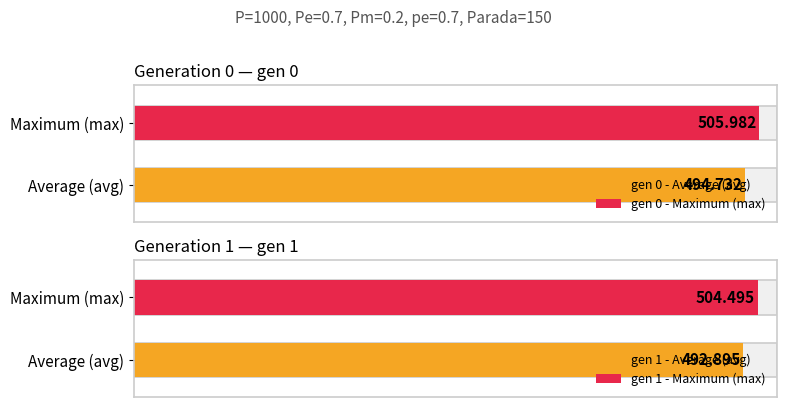

Which series has the largest total across all categories?

max